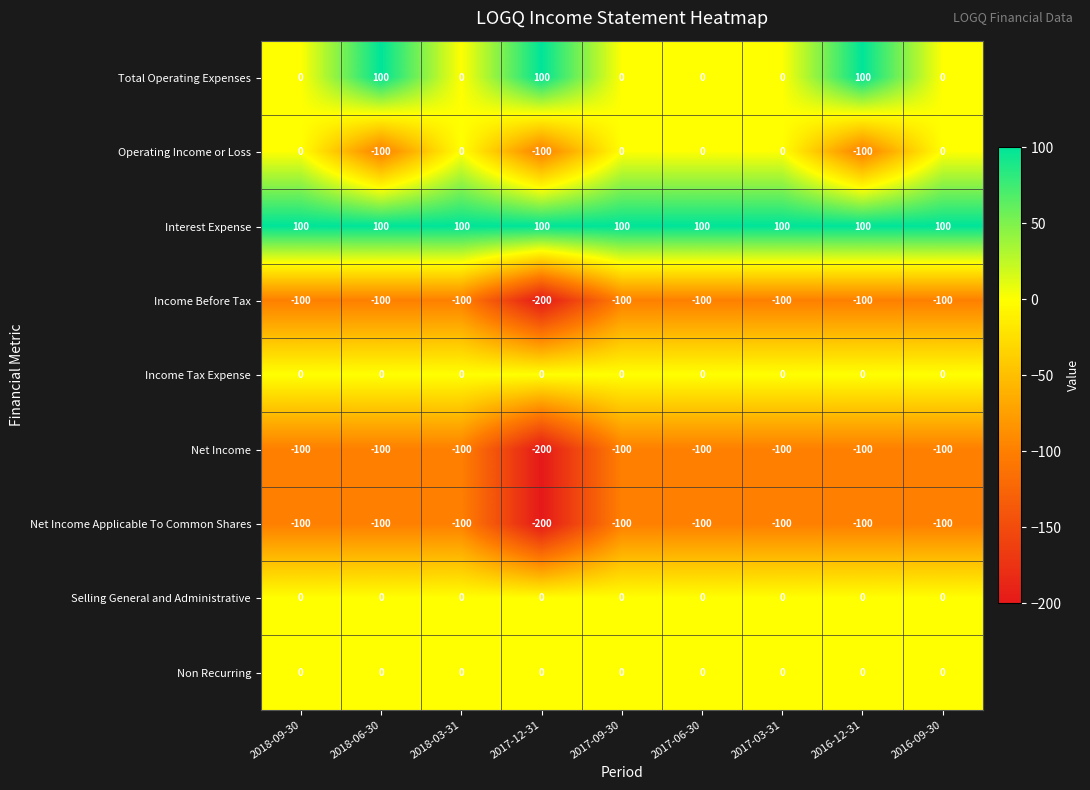

What is the spread (max minus min) of values at 2018-06-30?

200